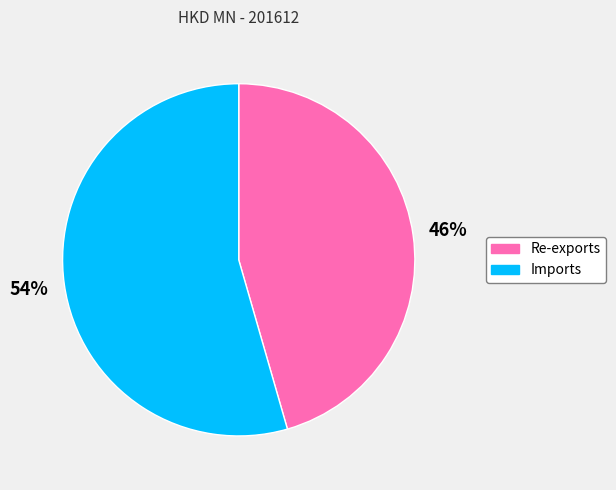

What is the ratio of the value at Imports to the value at Re-exports?

1.2